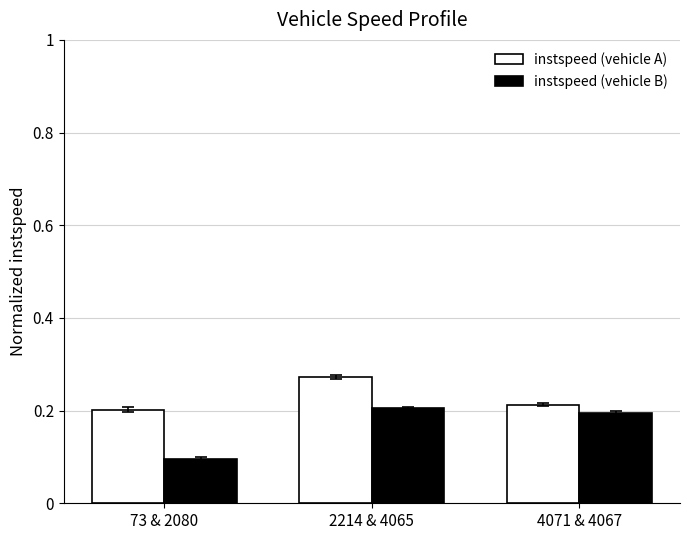

At which category is the sum across all series the highest?

2214 & 4065